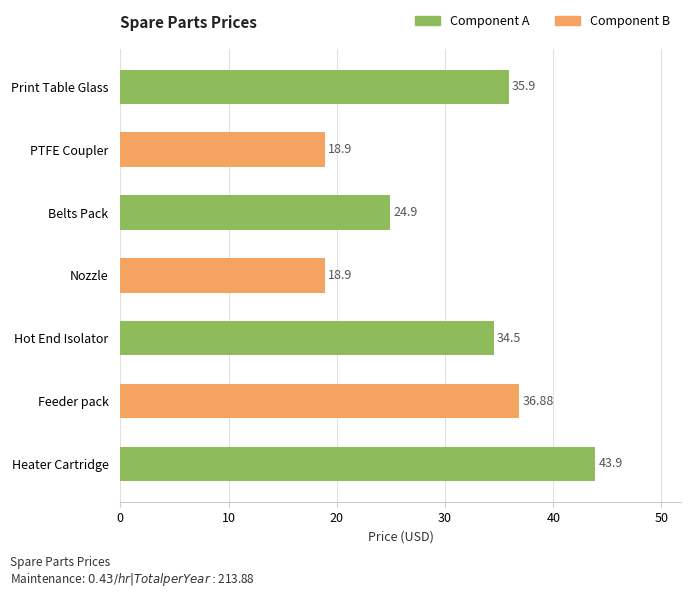

What is the smallest value displayed?

18.9